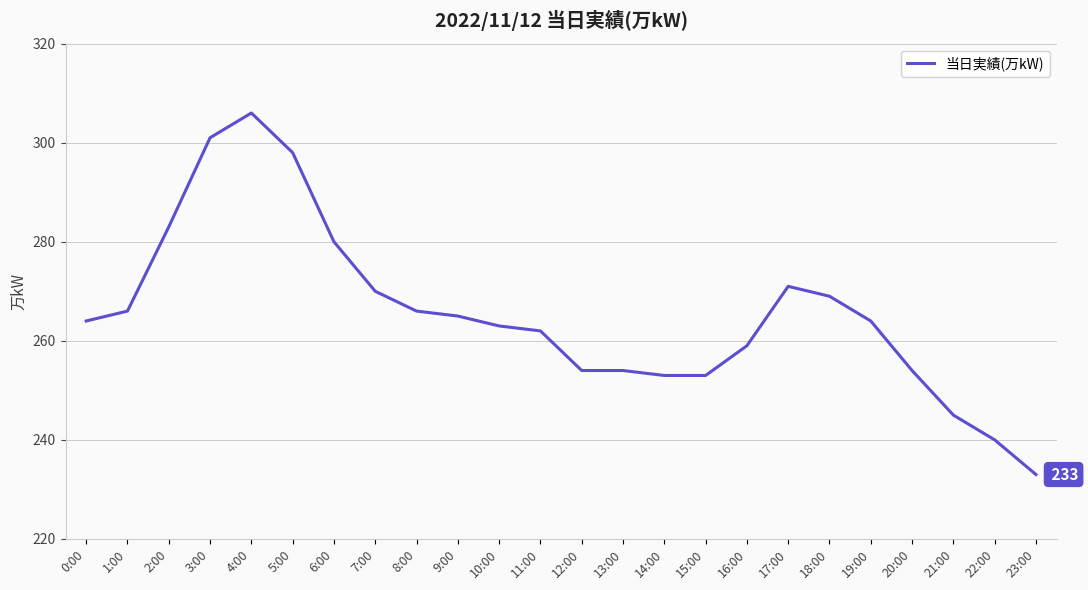

What is the greatest value displayed?

306